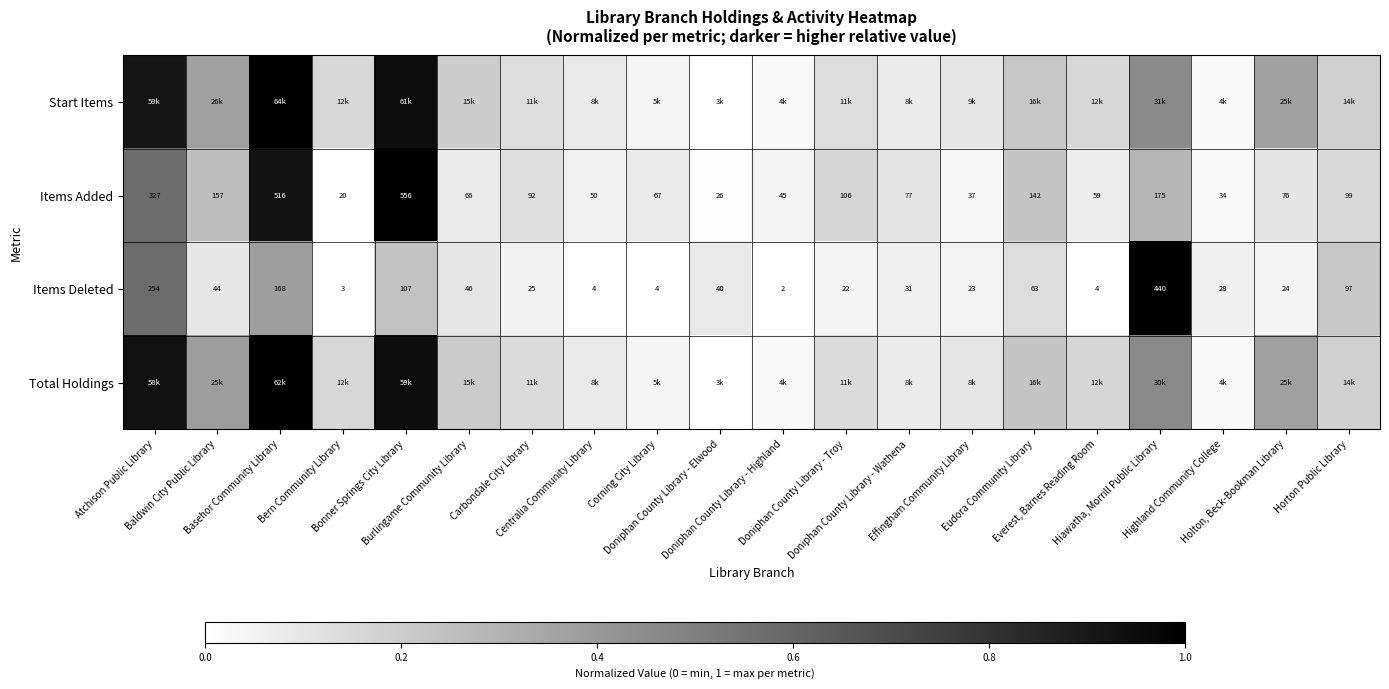

What is the spread (max minus min) of values at Horton Public Library?

0.1